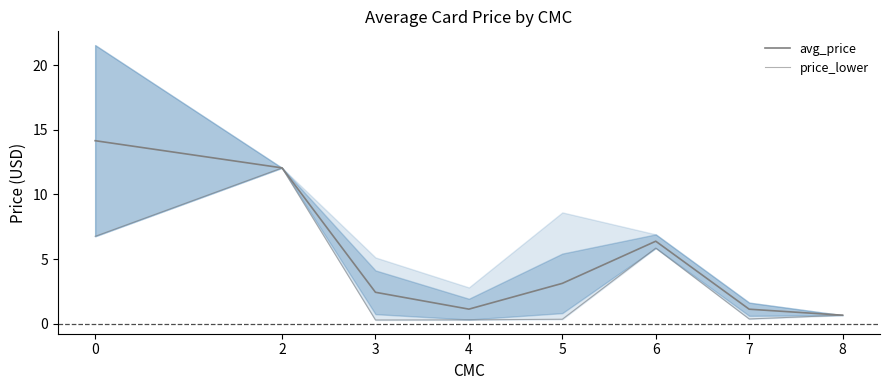

Where is the first local minimum for avg_price?

4